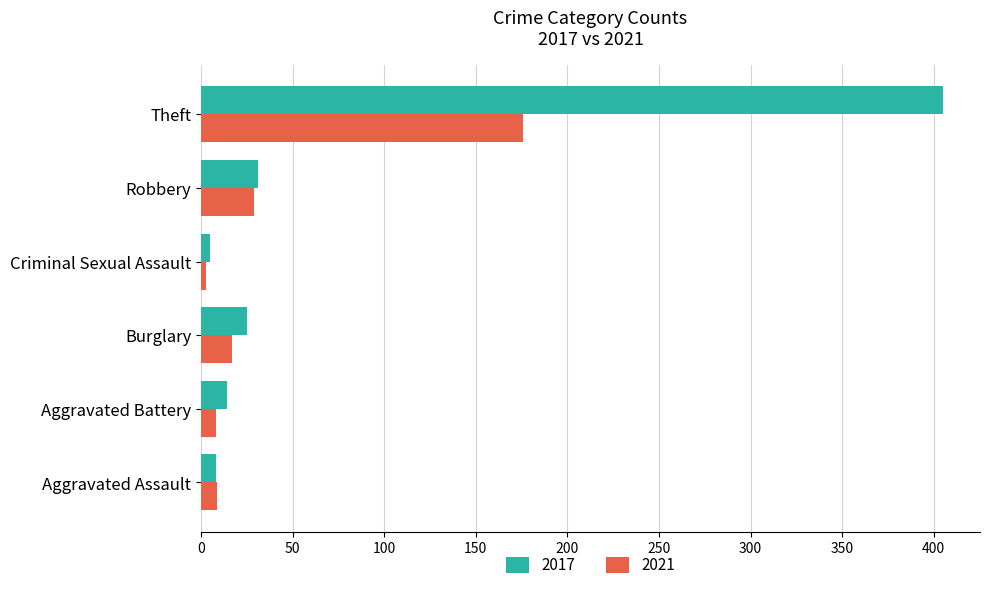

True or false: 2021 has a value of 29 at Robbery.

True